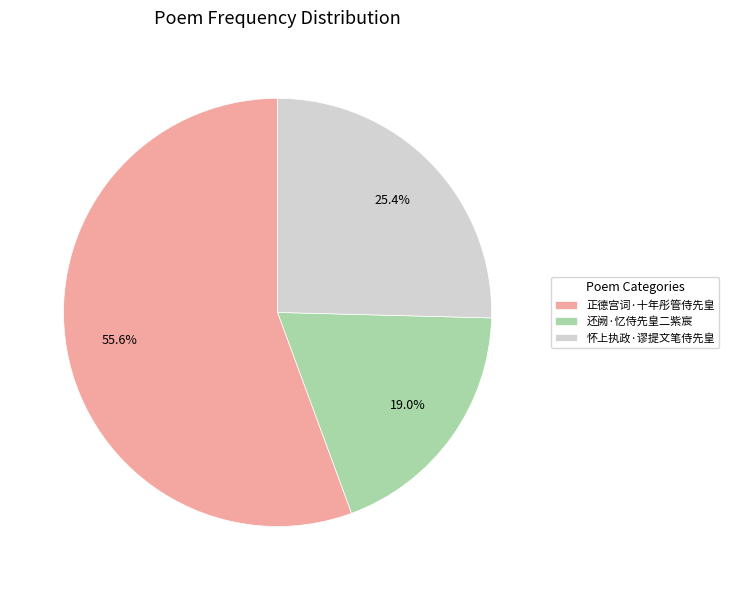

How many slices are in this pie chart?

3